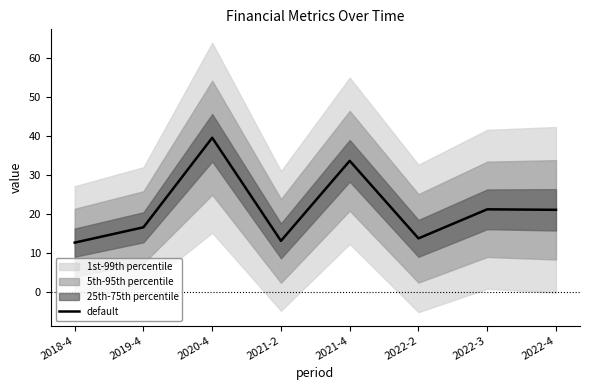

Approximately how many times larger is the value at 2021-2 compared to 2019-4?

0.8